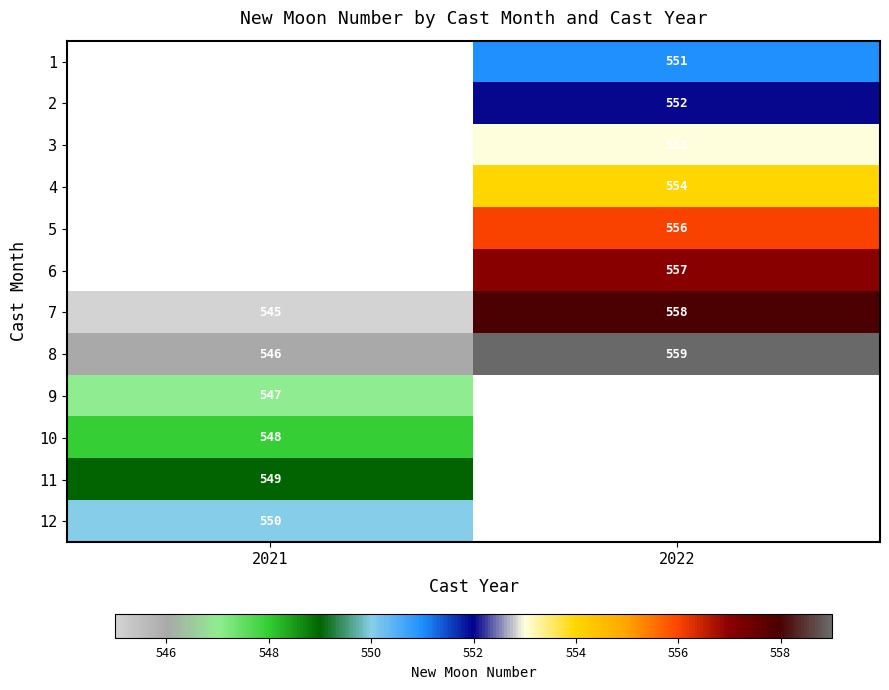

The value of 8 at 2021 is 546. True or false?

True